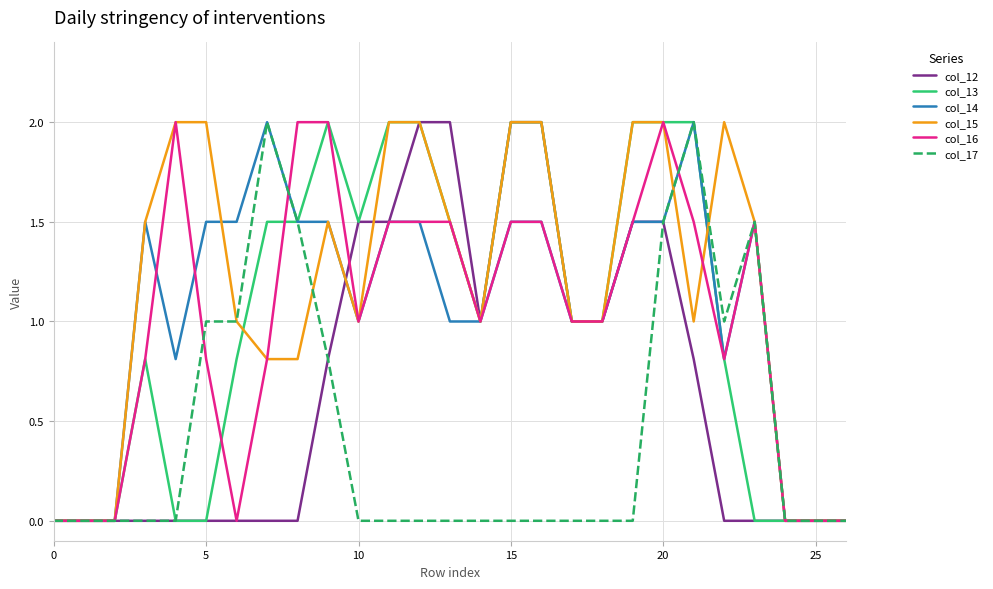

What are all the series names shown in the legend?

col_12, col_13, col_14, col_15, col_16, col_17